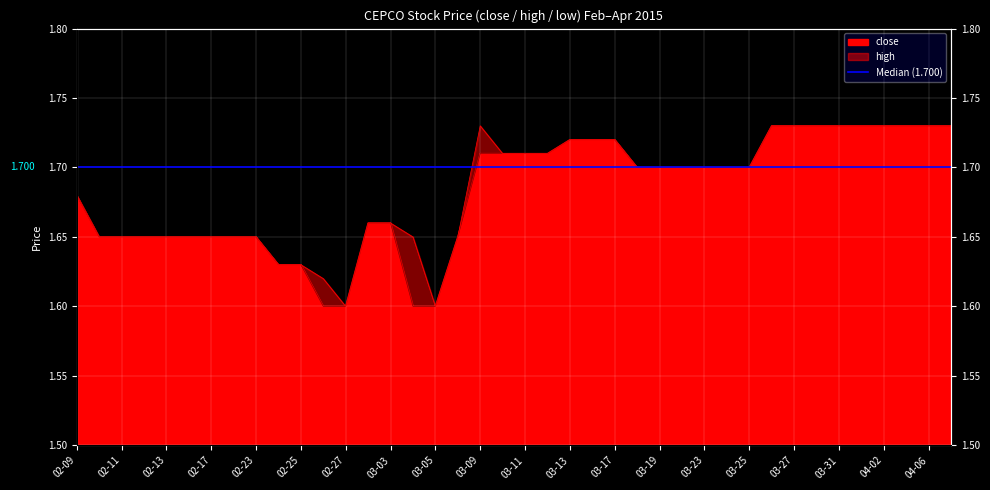

What is the maximum value shown in the chart?

1.7